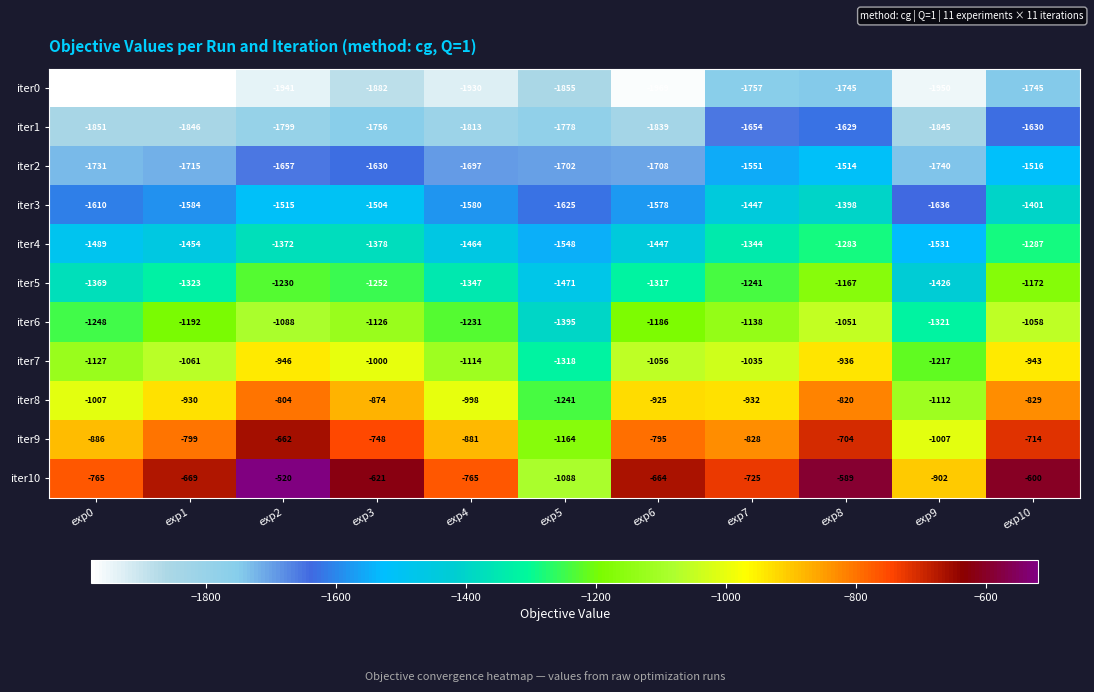

Read the iter5 value at exp8, to the nearest 5.

-1165